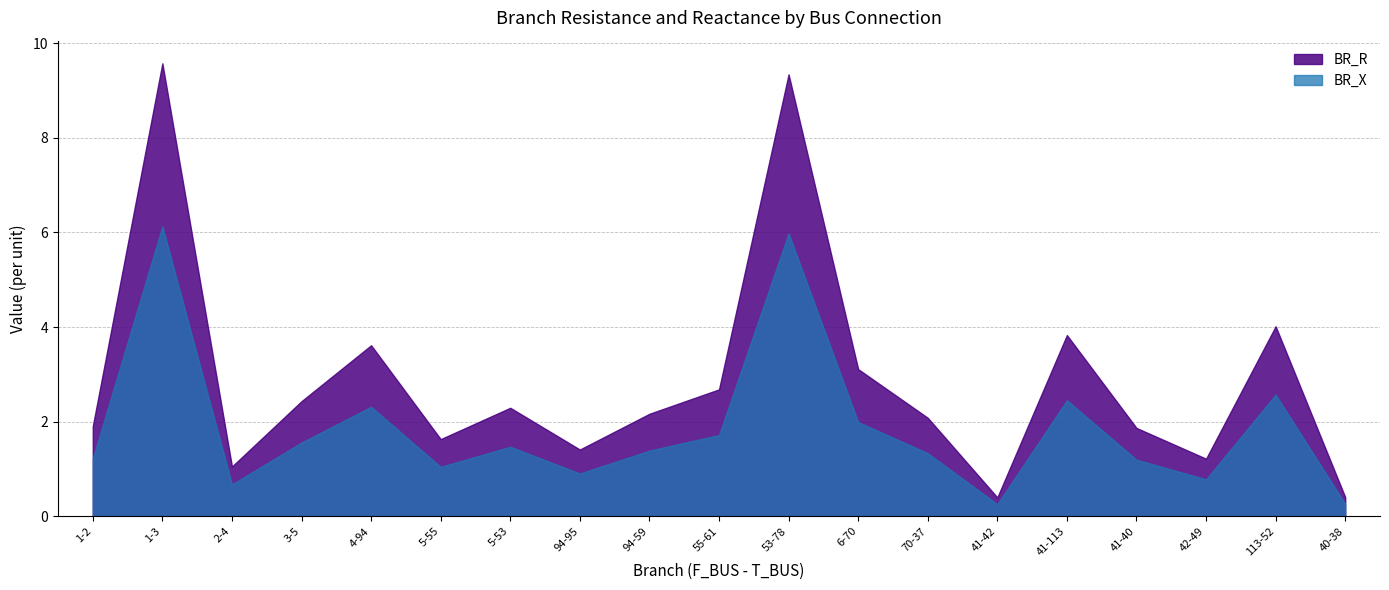

How many lines are shown in the chart?

2